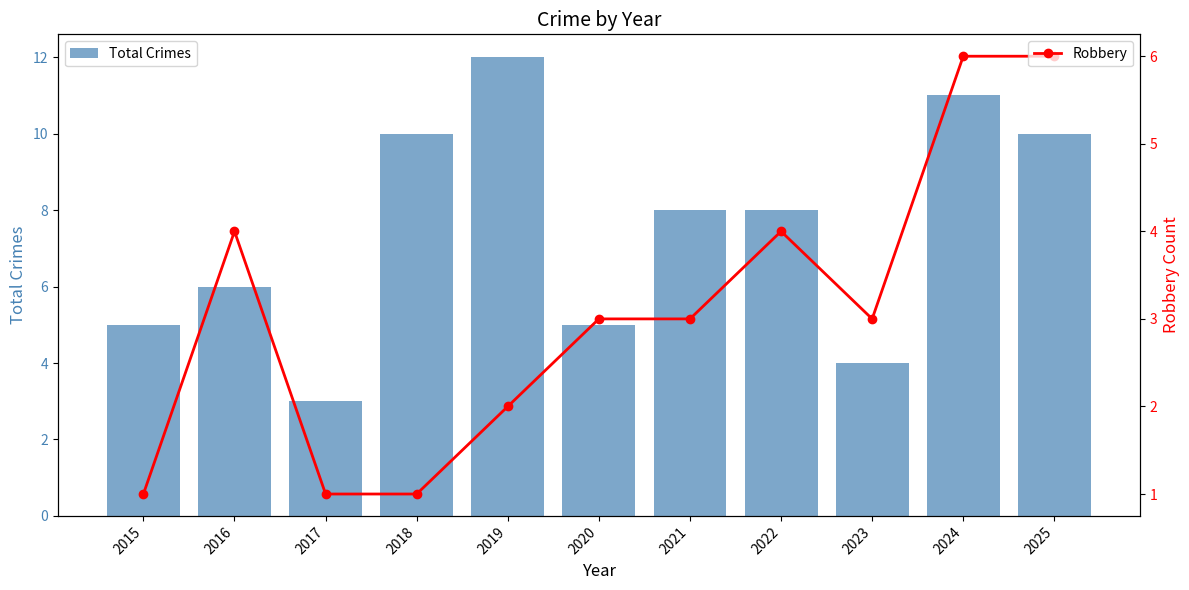

How many Total Crimes values are between 5 and 10?

7